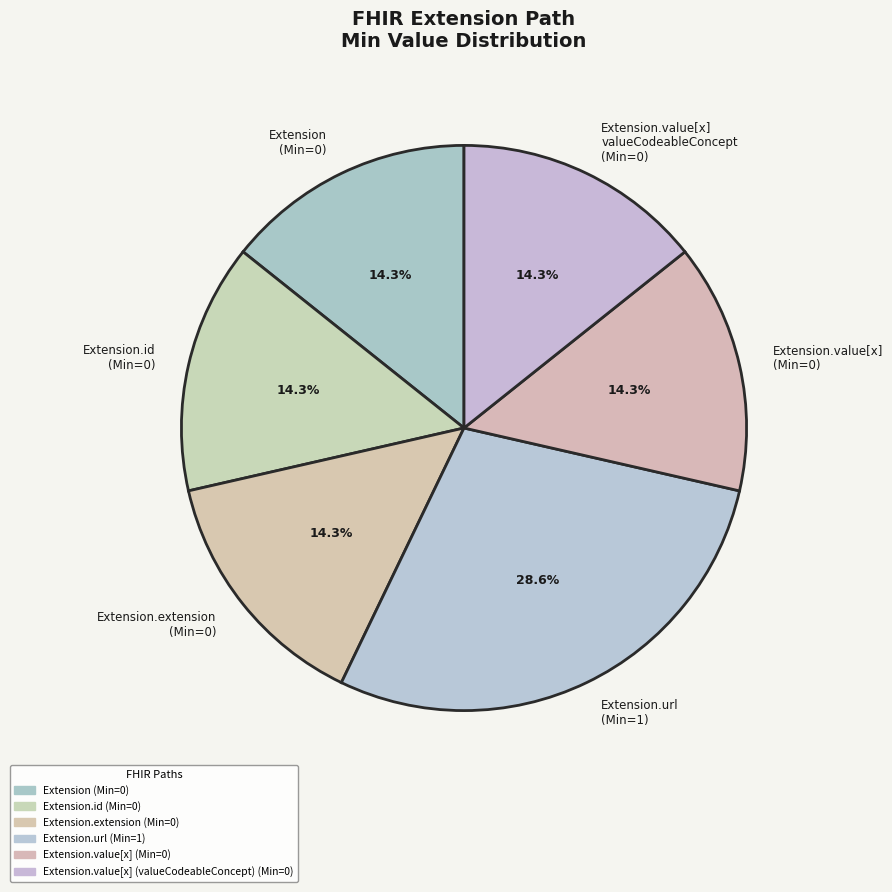

Which category has the biggest portion of the pie?

Extension.url (Min=1)